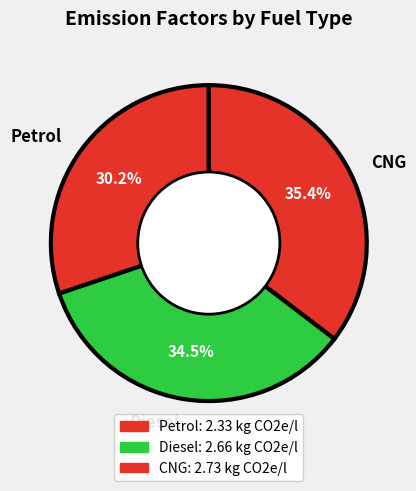

Rank the categories by value from highest to lowest.

CNG, Diesel, Petrol